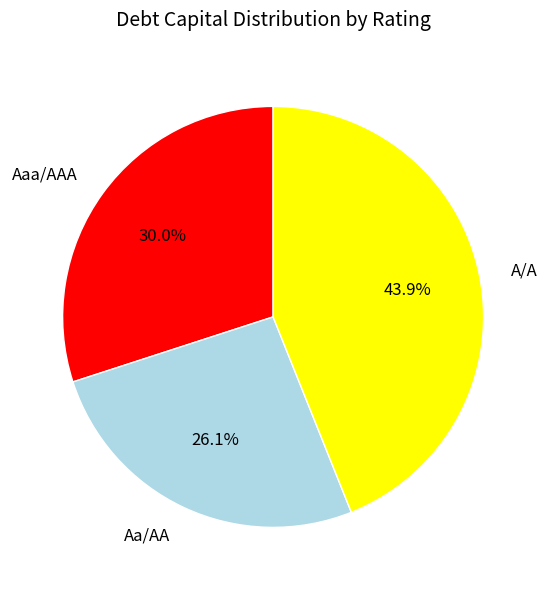

What portion of the pie excludes Aa/AA?

73.9%